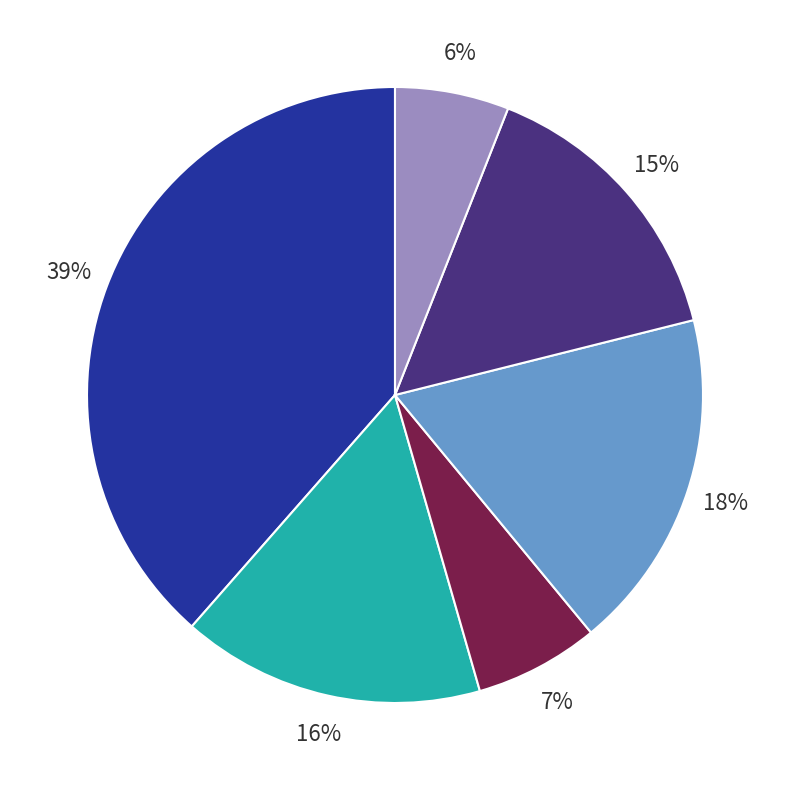

Is there any slice that represents more than half of the pie?

No